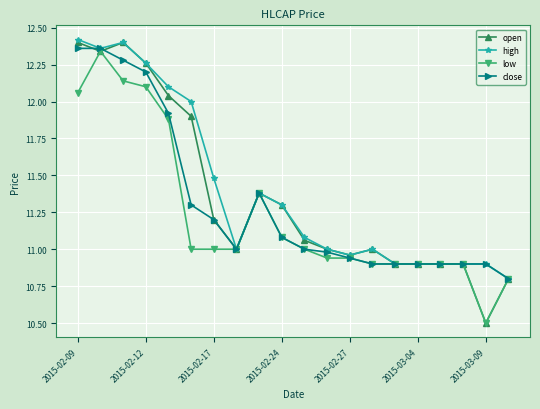

How many lines are shown in the chart?

4